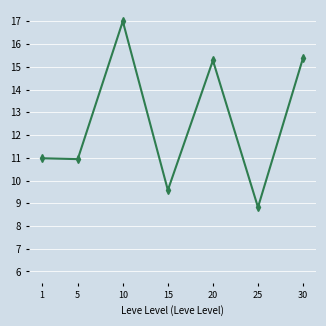

The chart shows a value of 11.0 at 1. True or false?

True